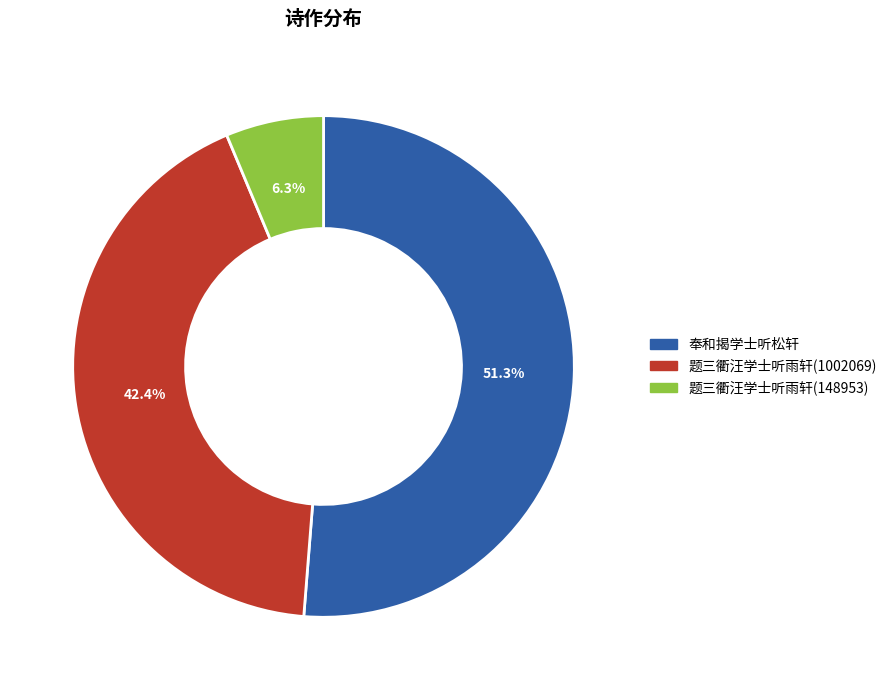

Between 题三衢汪学士听雨轩(1002069) and 题三衢汪学士听雨轩(148953), which is larger?

题三衢汪学士听雨轩(1002069)